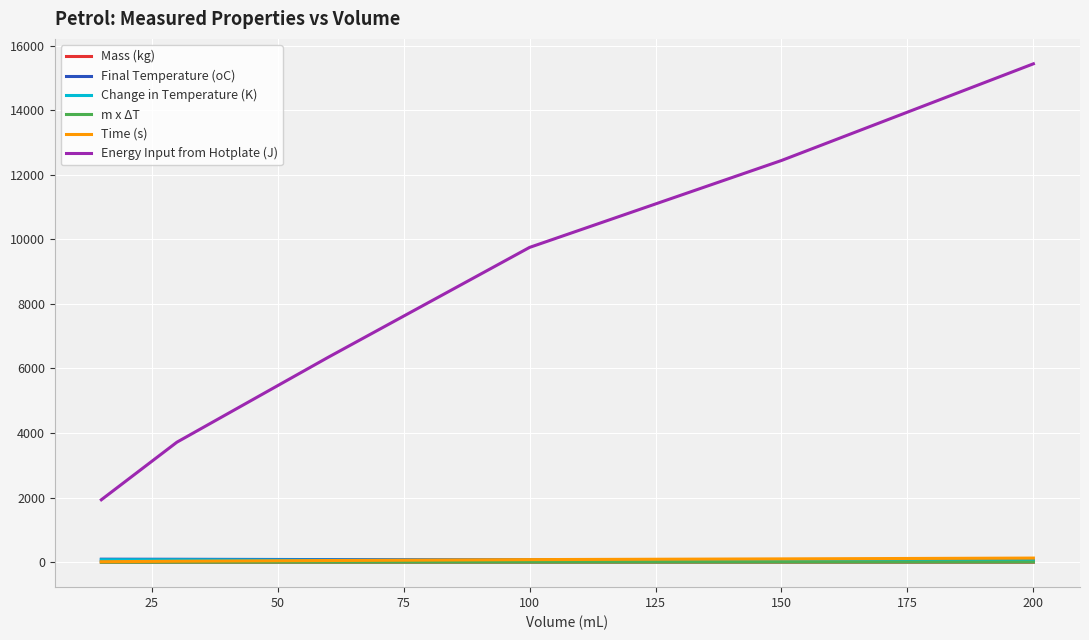

True or false: Change in Temperature (K) and m x ΔT intersect in this chart.

False